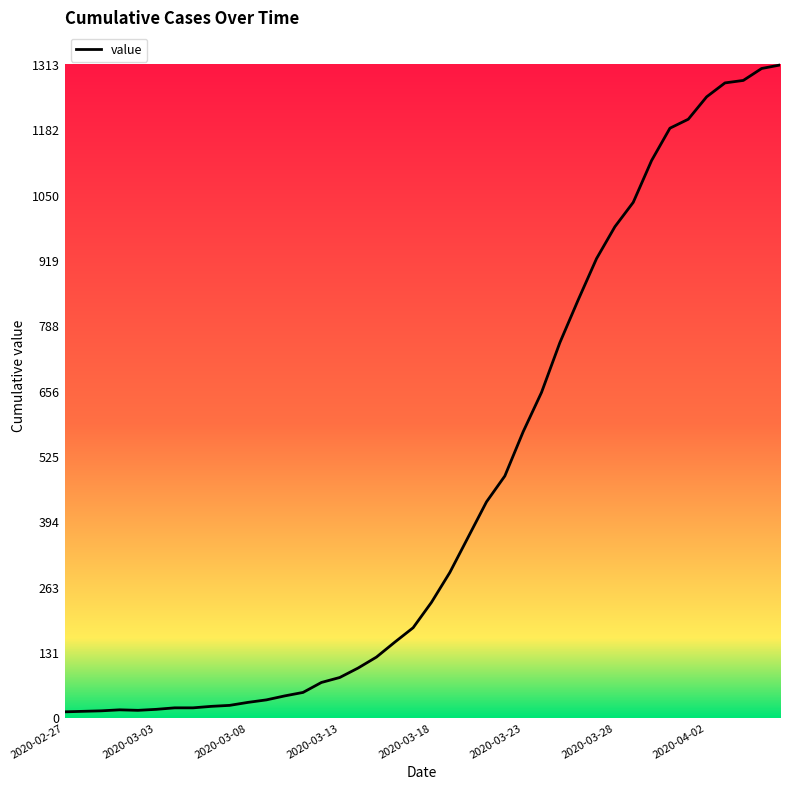

What is the difference between the maximum and minimum values?

1300